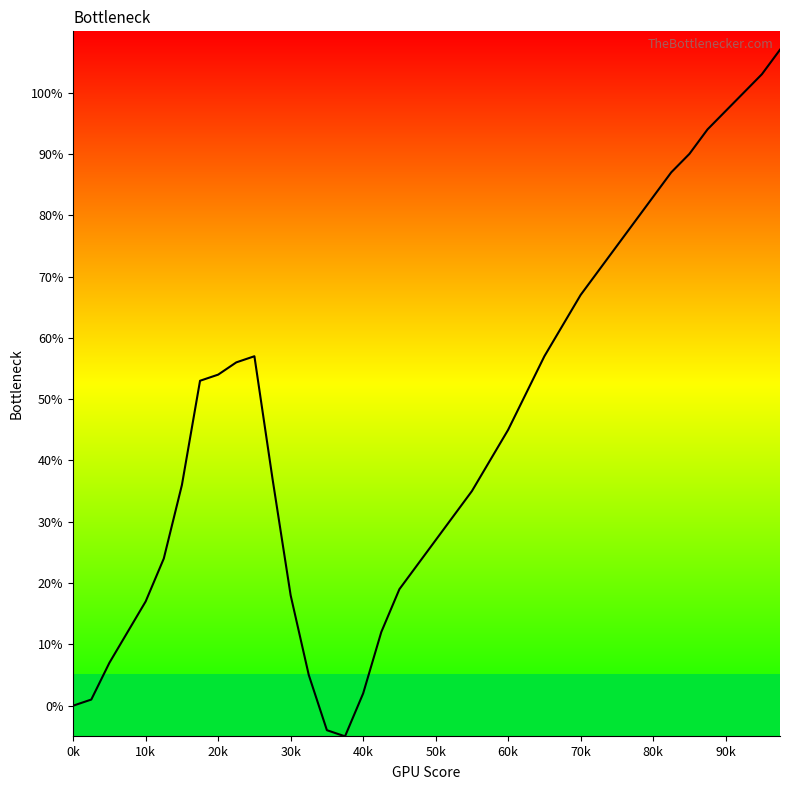

Reading left to right, extract all data points from this chart.

0	1	7	12	17	24	36	53	54	56	57	37	18	5	-4	-5	2	12	19	23	27	31	35	40	45	51	57	62	67	71	75	79	83	87	90	94	97	100	103	107